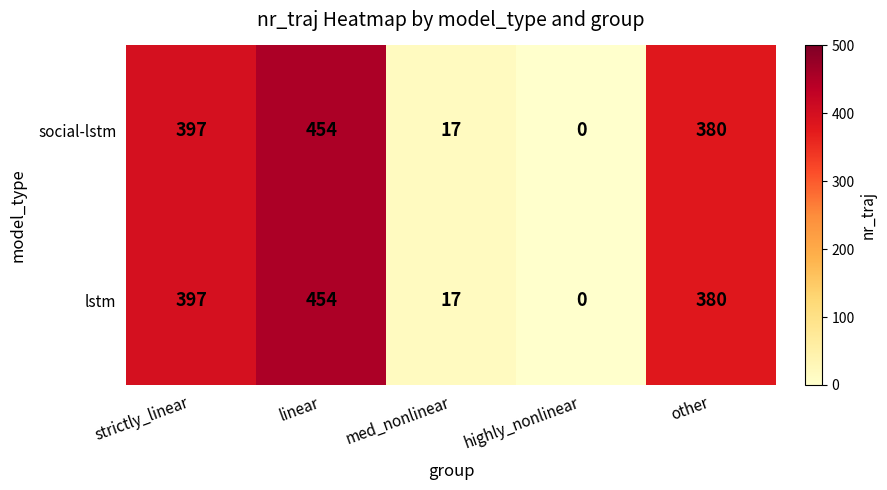

The social-lstm series shows 380 at other. True or false?

True